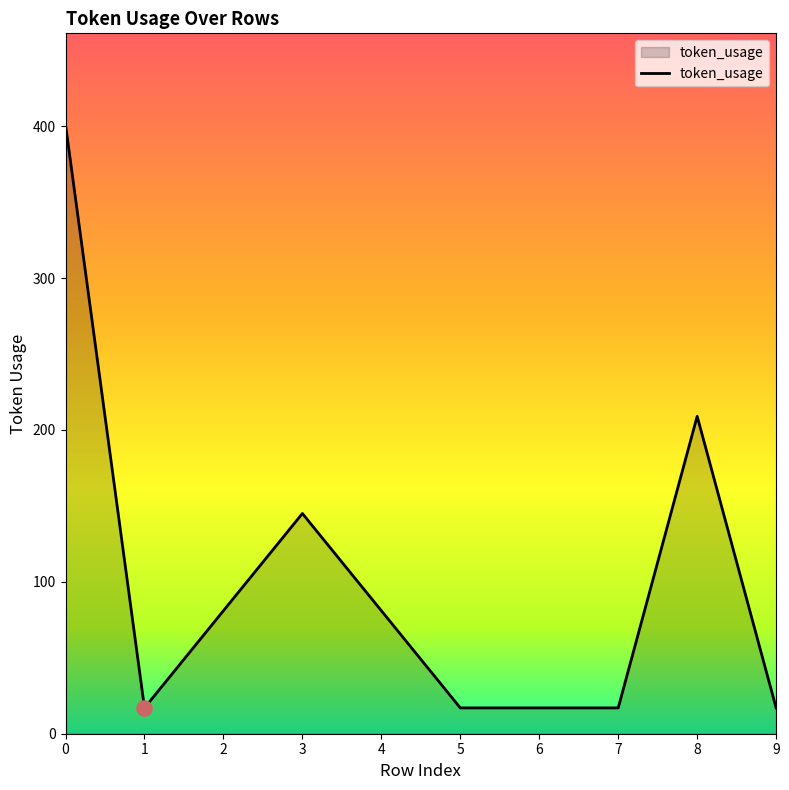

Approximately how many times larger is the value at 9 compared to 3?

0.1